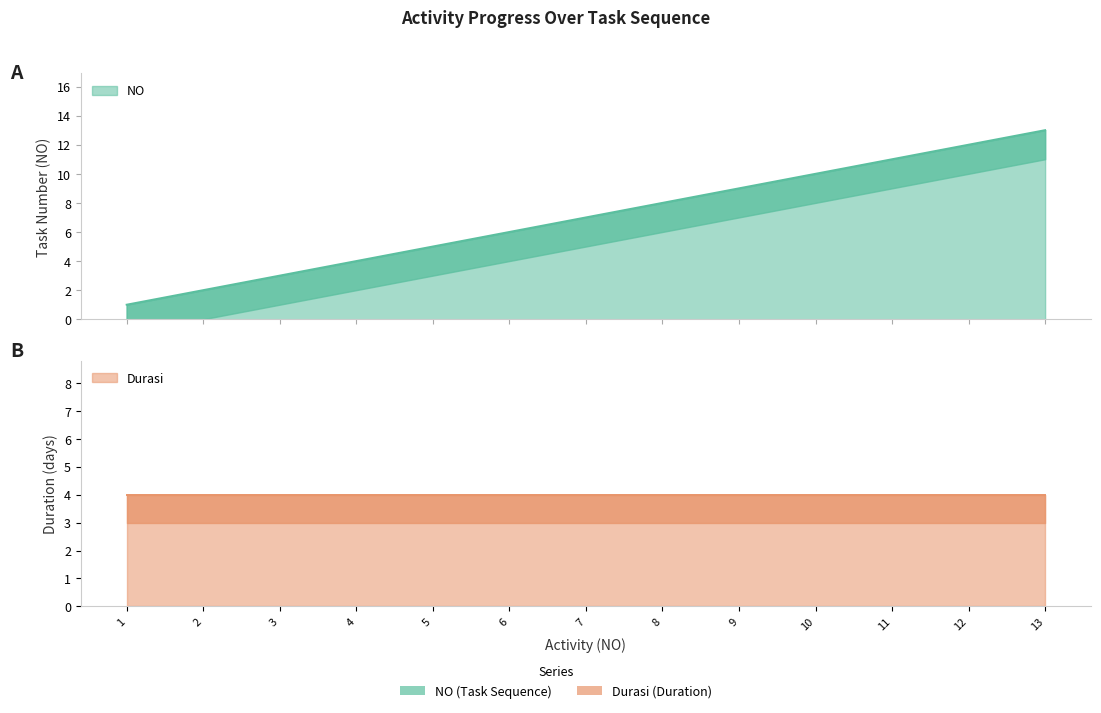

Rank the categories by value from lowest to highest.

1, 2, 3, 4, 5, 6, 7, 8, 9, 10, 11, 12, 13